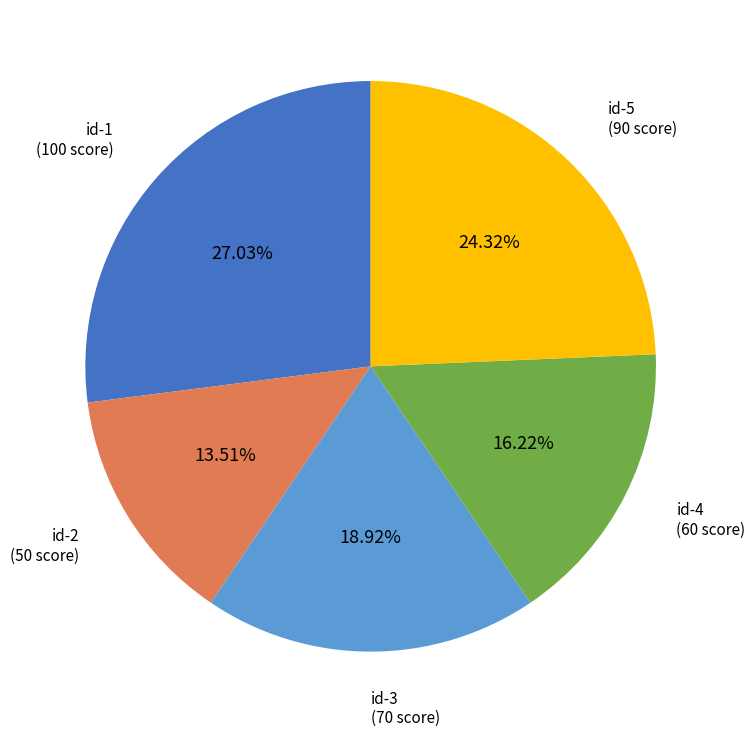

Is there a majority slice in this chart?

No